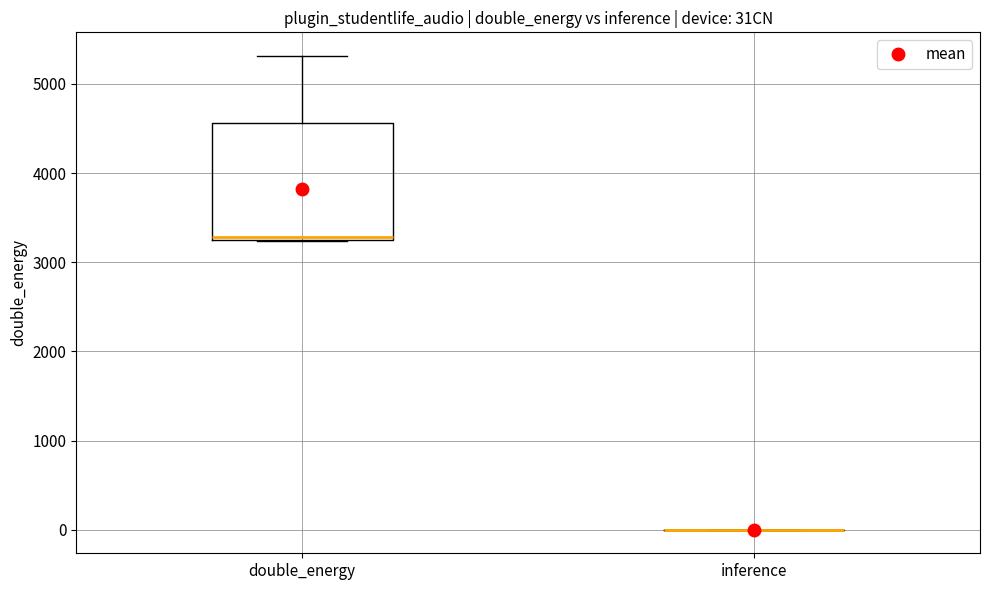

Reading left to right, transcribe this box plot: for each box, give where its median line is, the range the box spans, and where its two whiskers end, as read against the y-axis. The values are not printed on the chart, so give them approximately, as read against the axis.

double_energy: median 3300, box 3200 to 4600, whiskers 3200 to 5300
inference: box collapsed to a line at 0, whiskers 0 to 0